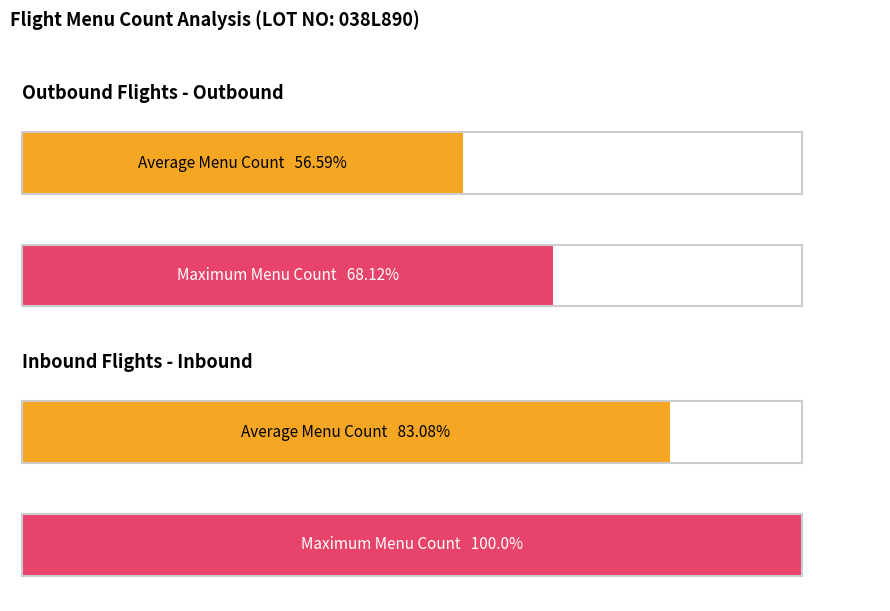

True or false: Outbound has a value of 74 at LGW-UVF.

False